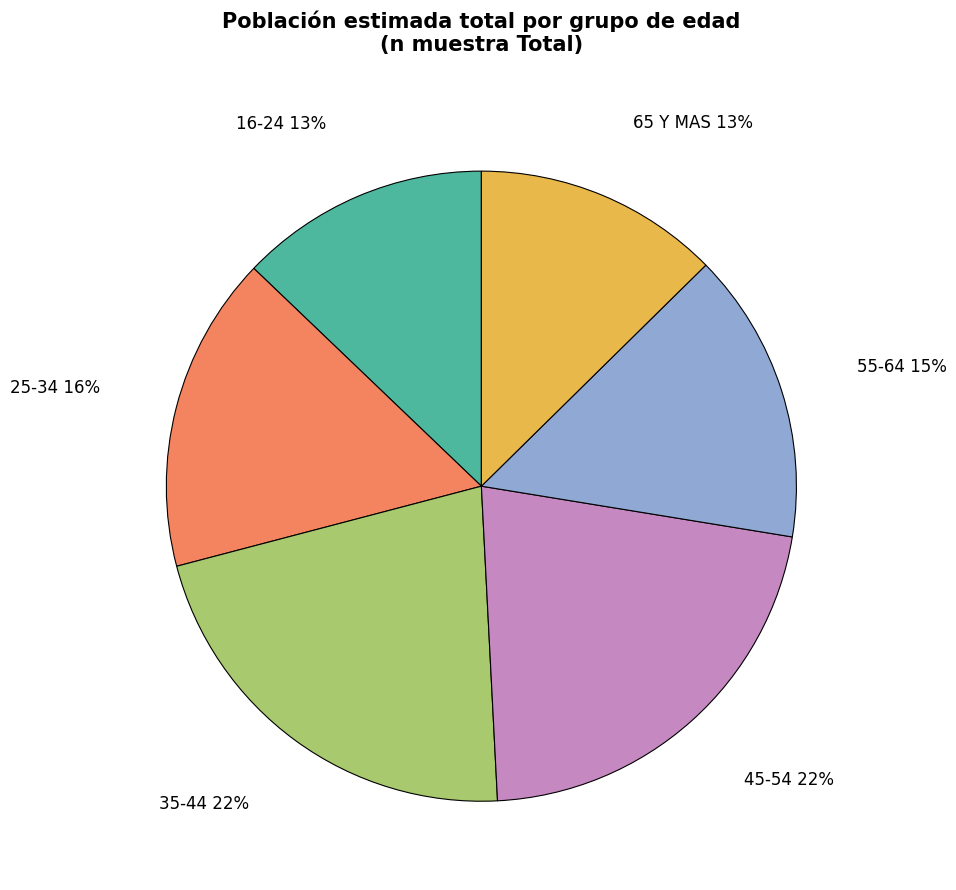

To the nearest percent, what is the difference between the 55-64 and 16-24 slice percentages?

2%